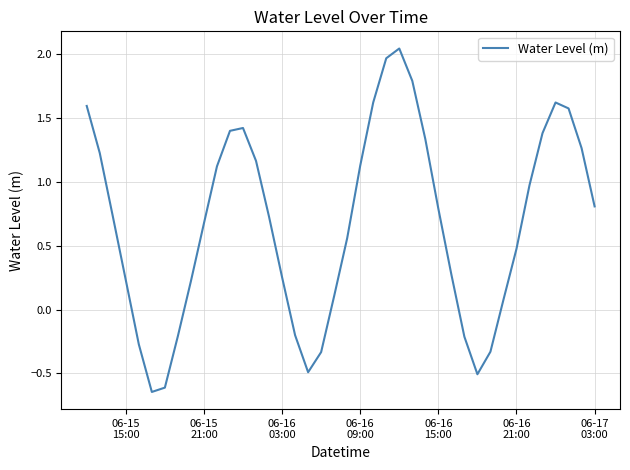

What is the difference between the maximum and minimum values?

2.7